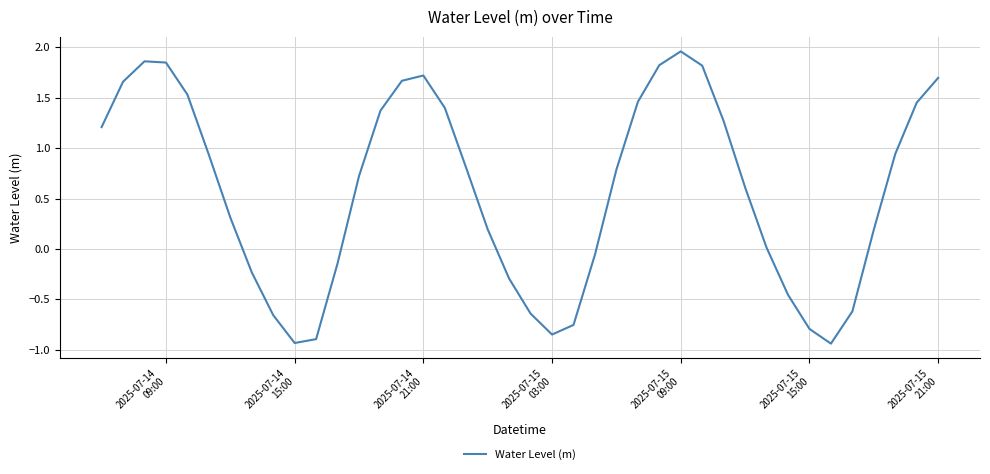

What is the value of the 21st point from the left?

-0.6